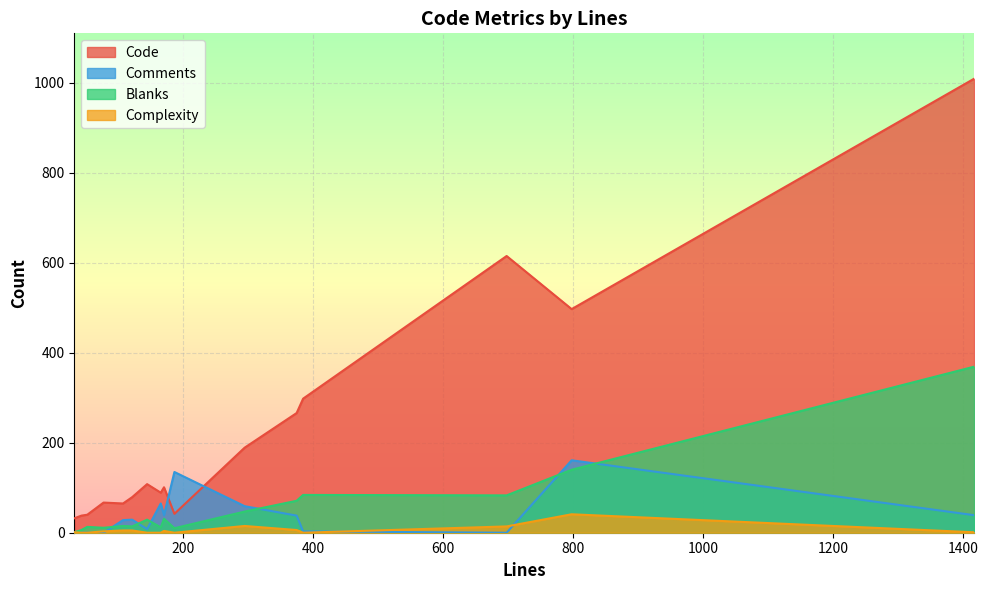

Which series has the largest range (max minus min)?

Code